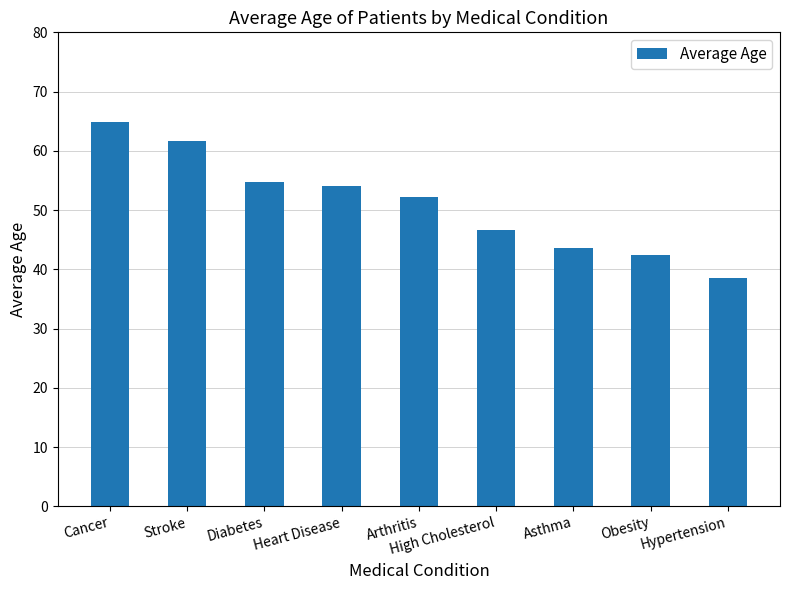

What is the minimum value shown in the chart?

38.6